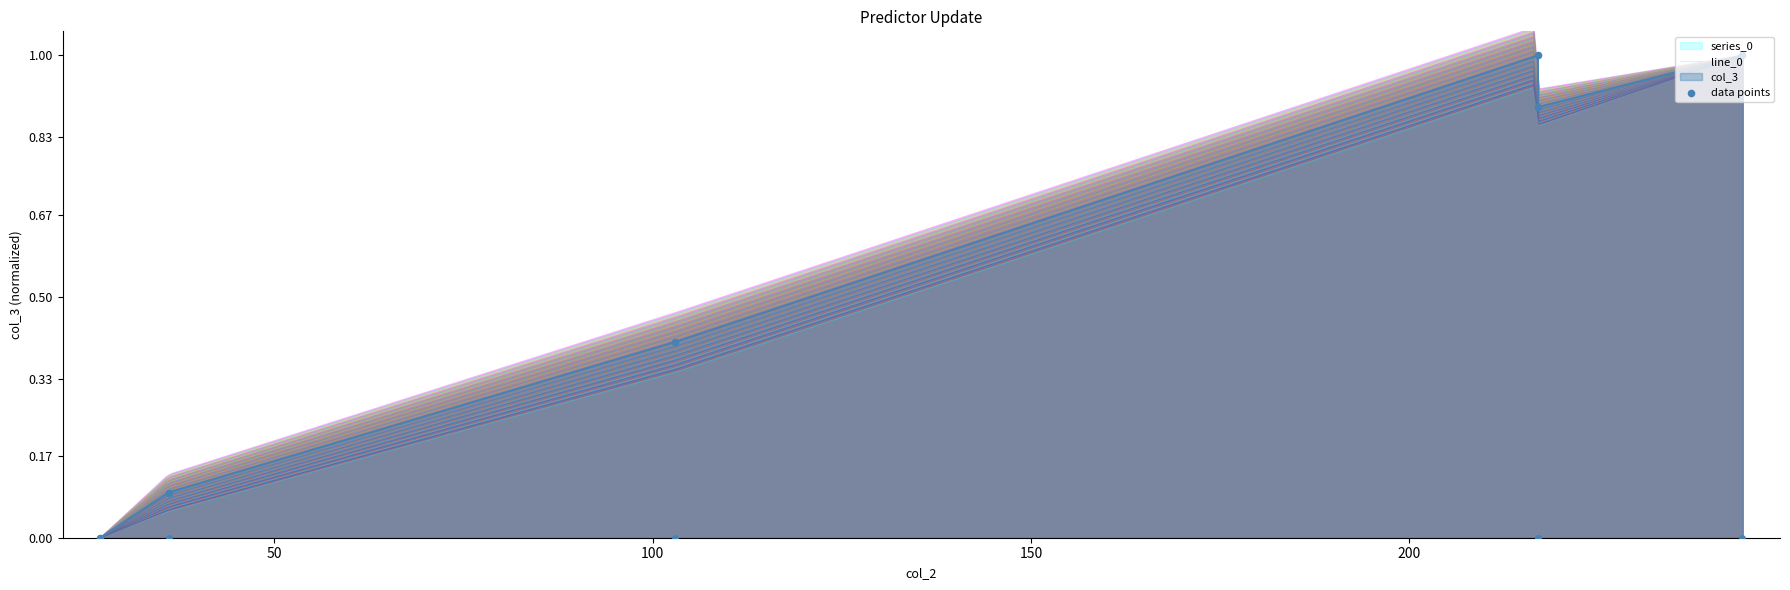

What is the change in value from 103 to 217?

+0.6